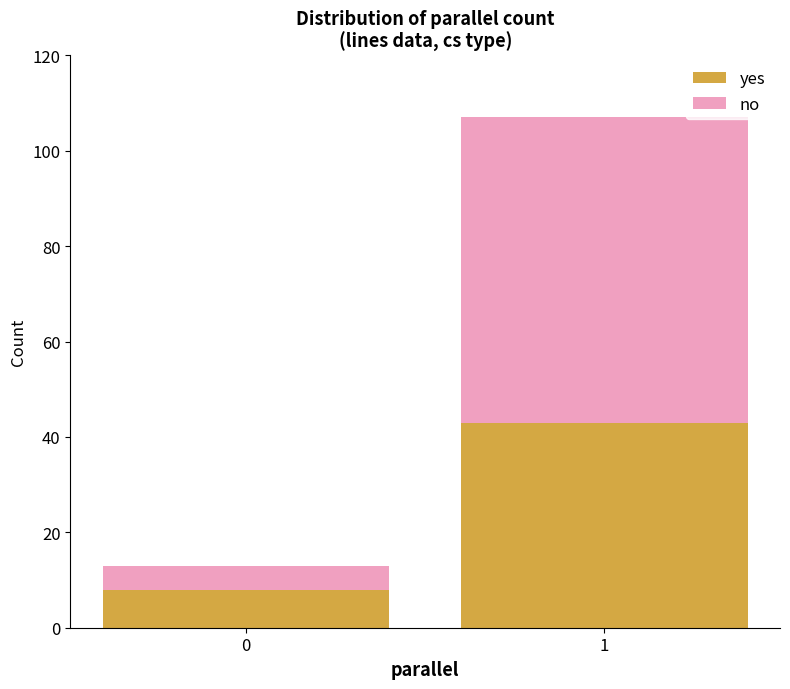

Are the bars grouped side by side (vs. stacked)?

No